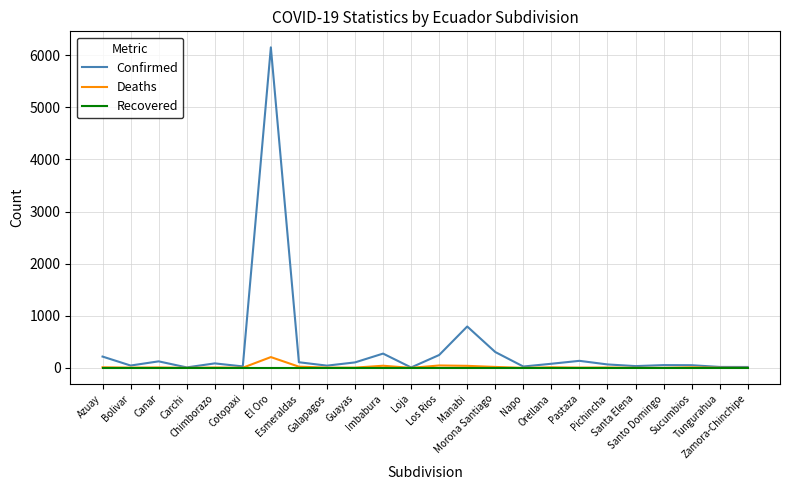

What is the sum of the Confirmed values at Cotopaxi and Santa Elena?

62